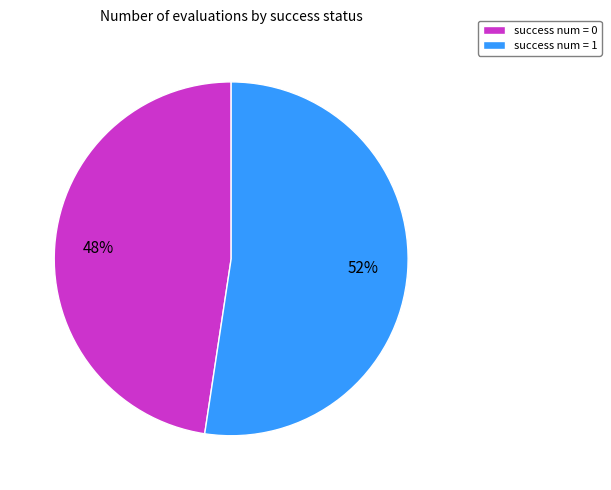

Rank the categories by value from highest to lowest.

success num = 1, success num = 0